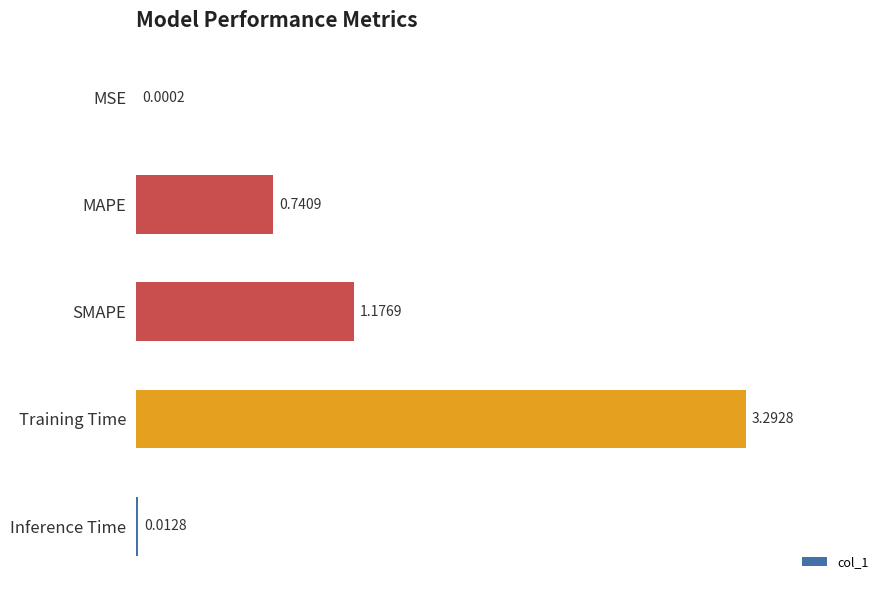

Between MAPE and SMAPE, which is larger?

SMAPE